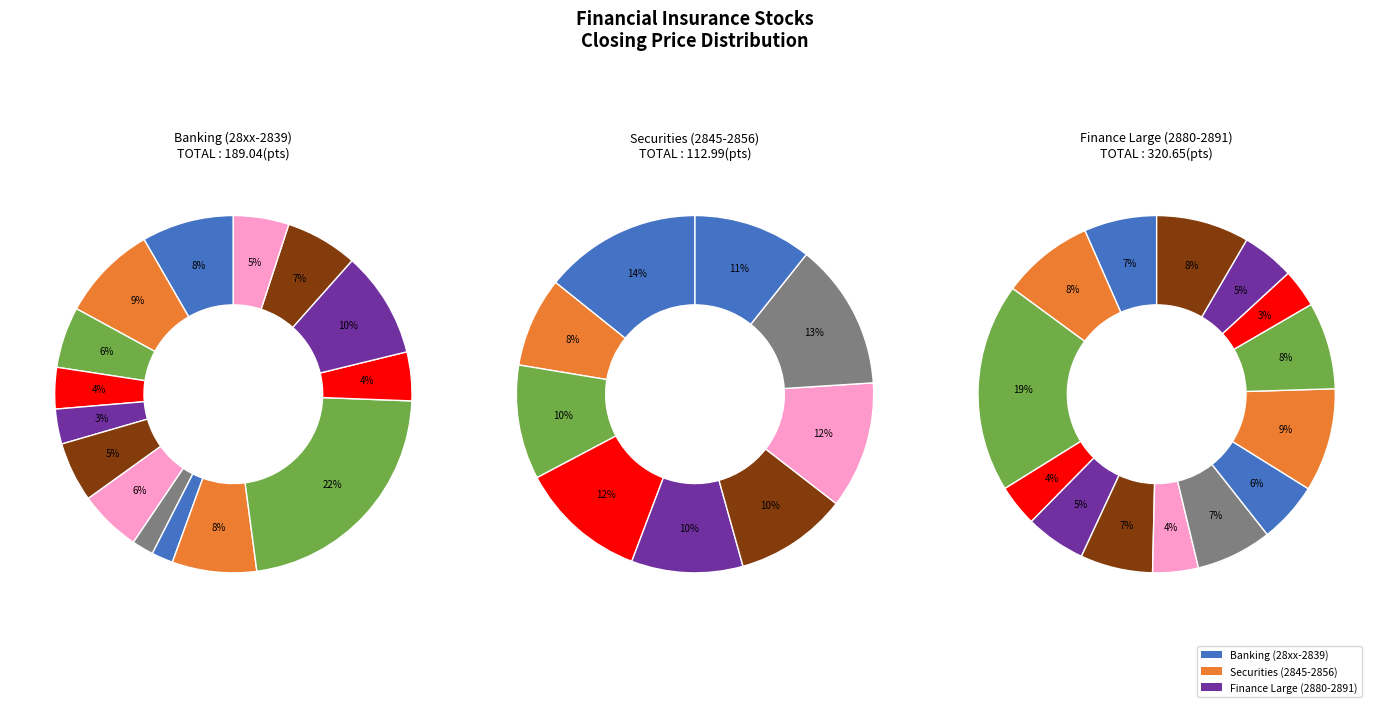

Which slice is the smallest?

2831